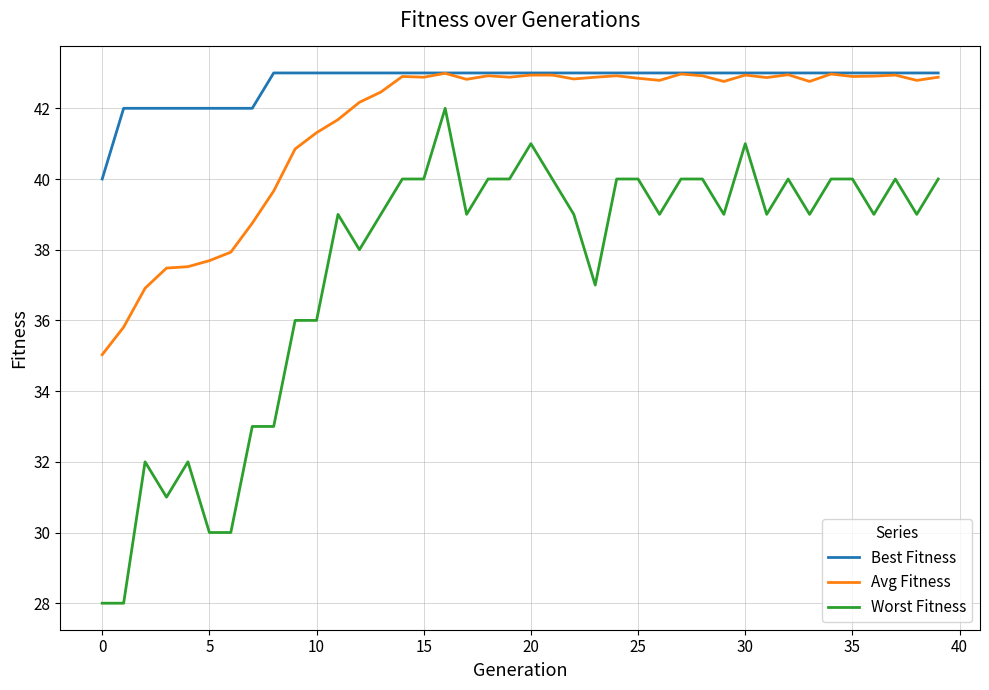

What is the maximum value for Avg Fitness?

43.0